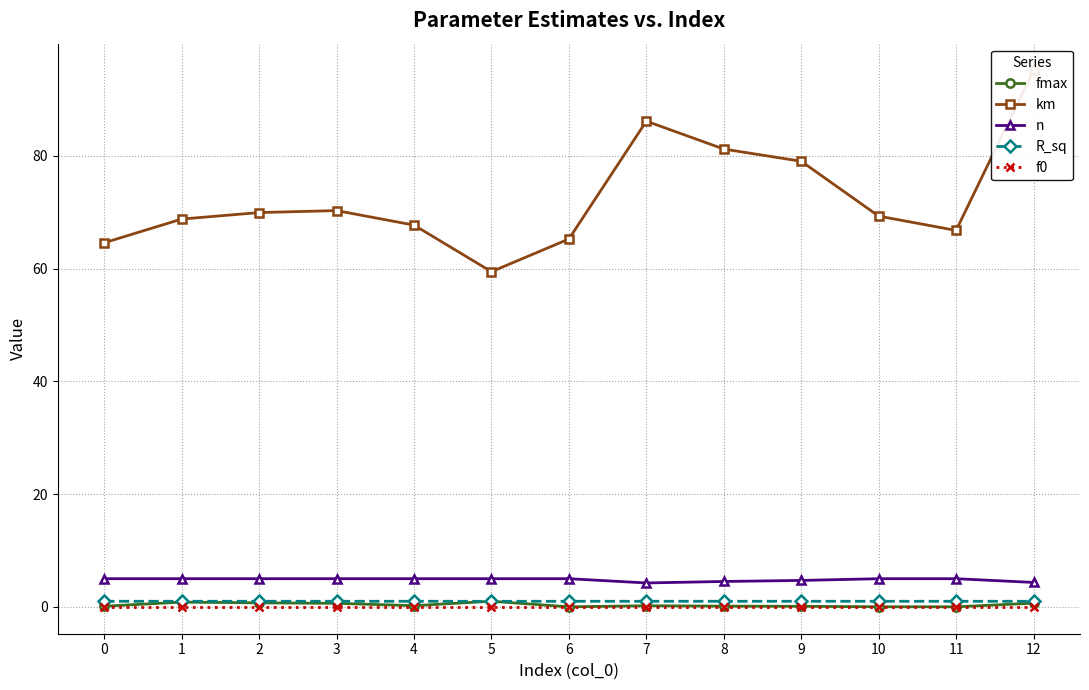

How many values in the km series are below 69?

6